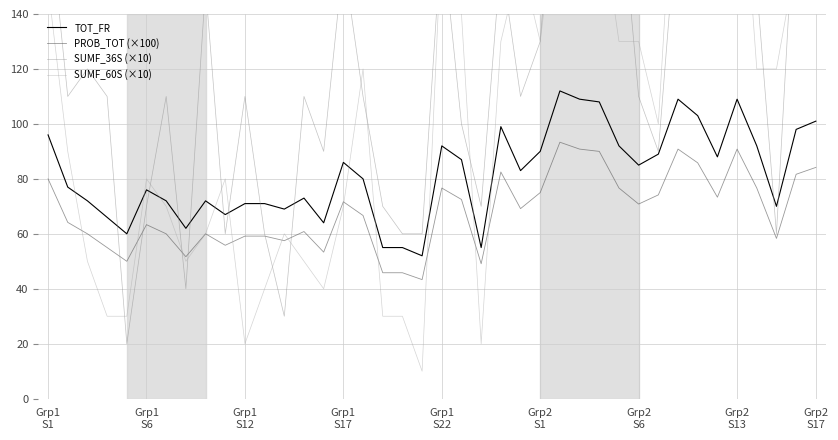

What is the average value of the SUMF_60S (×10) series?

104.8